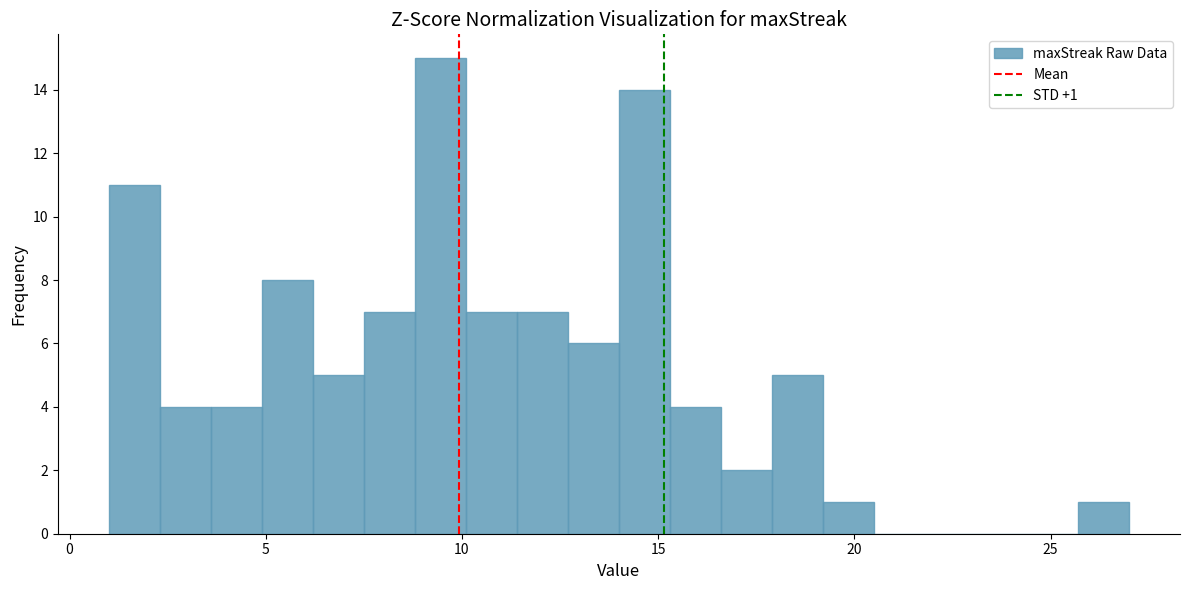

Around what value on the x-axis is the tallest bar? Give the approximate position of its centre, as read against the axis.

9.5